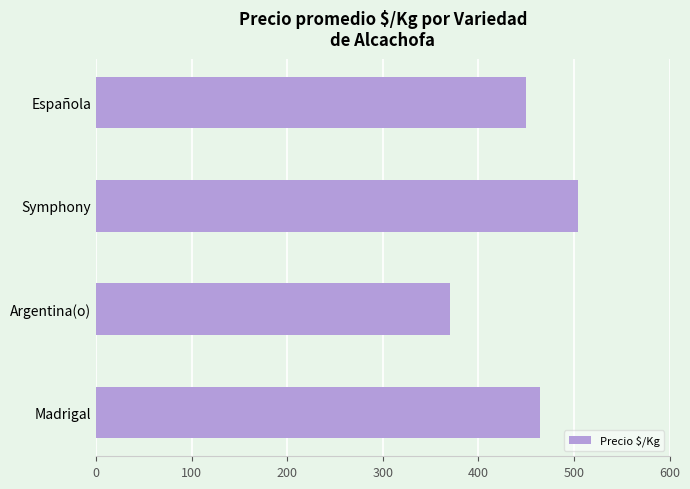

Is it true that the value at Symphony is 504?

True